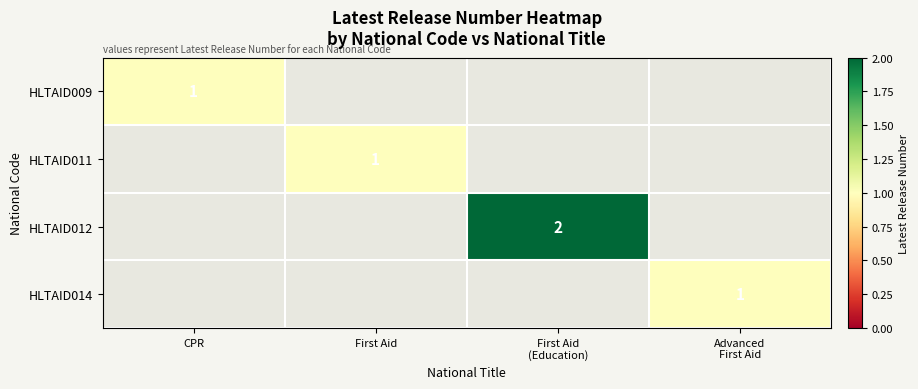

The HLTAID009 series shows 1 at CPR. True or false?

True